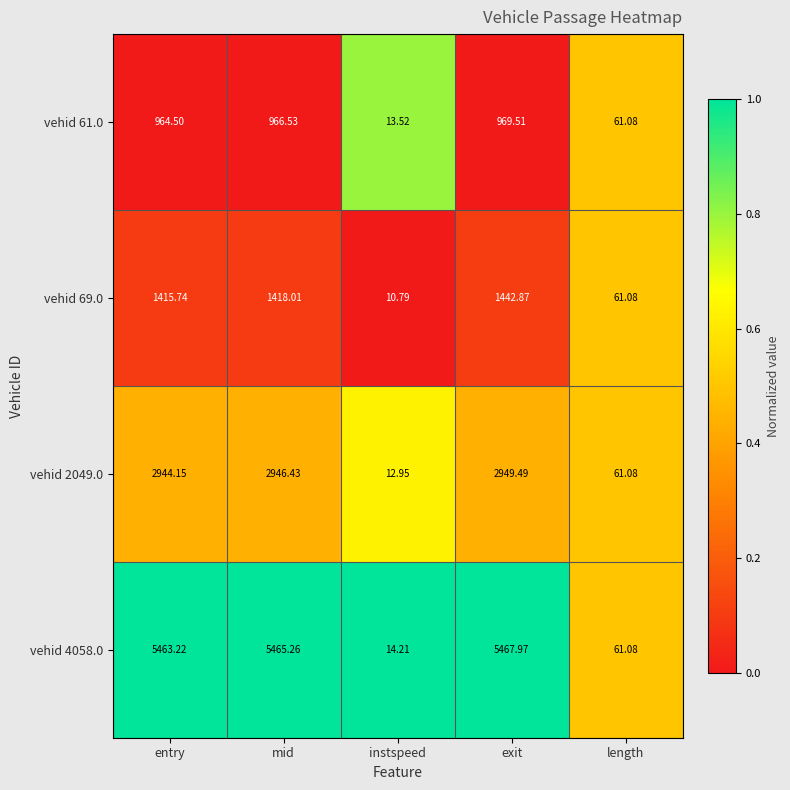

What is the maximum value shown in the chart?

5468.0